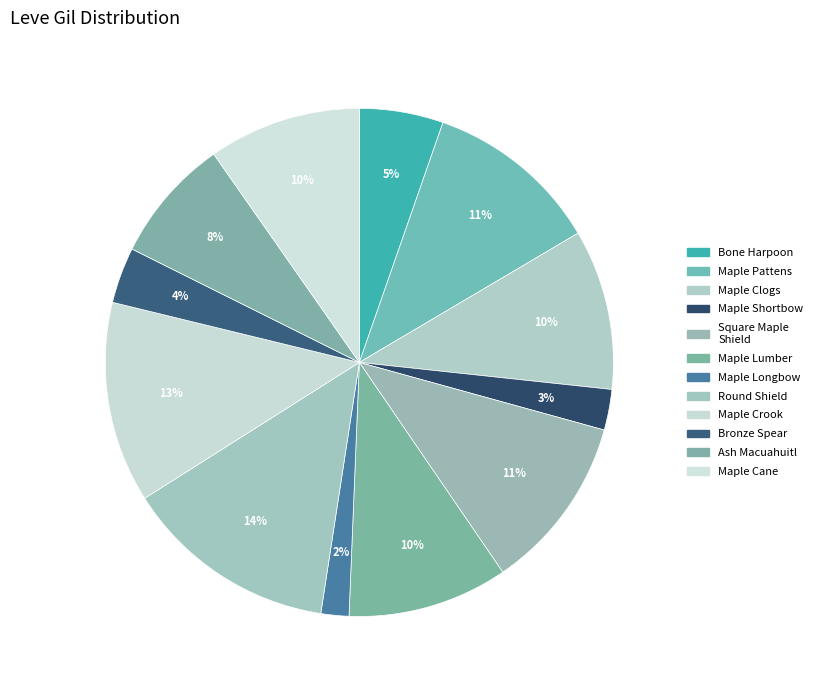

Does any single category account for the majority?

No